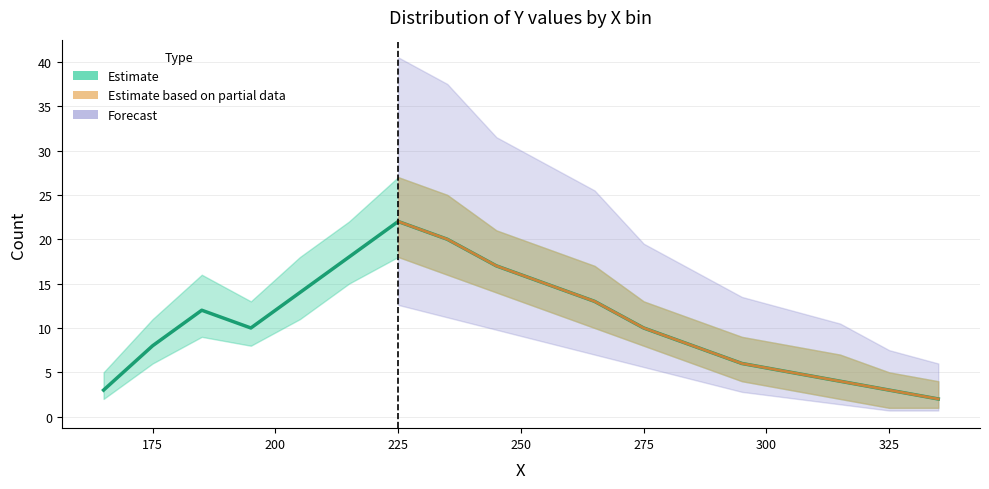

What is the average value?

11